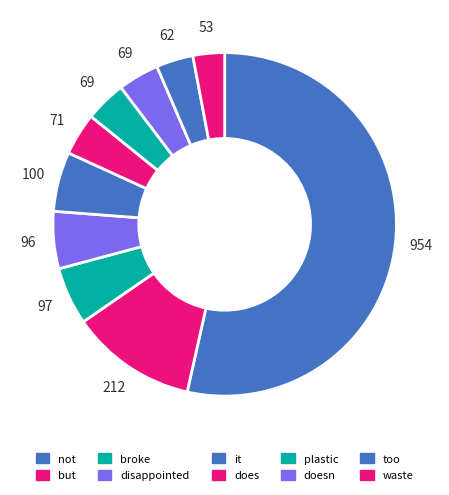

Approximately how many times larger is the value at disappointed compared to does?

1.4